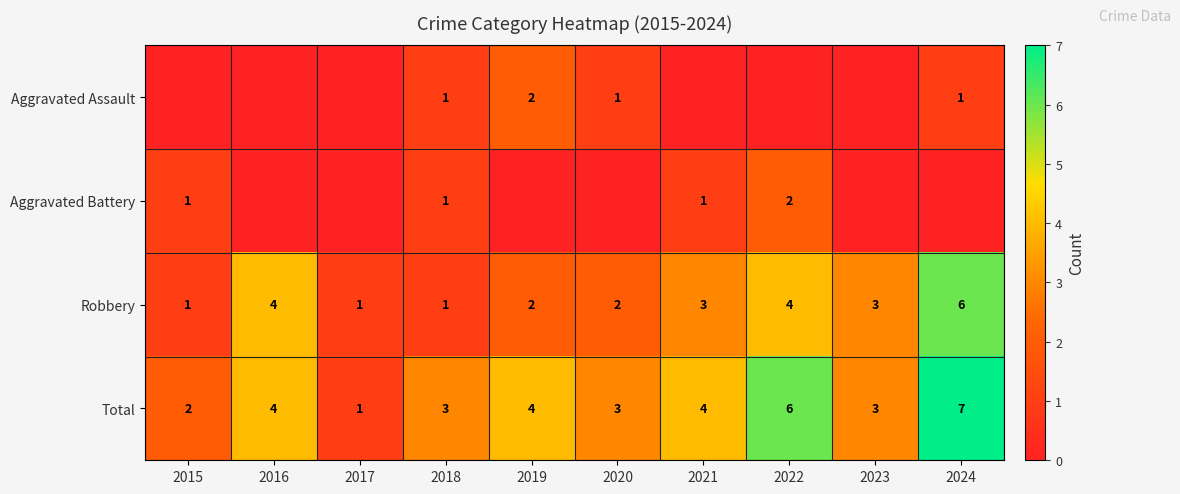

Between 2021 and 2019, which is larger?

2019